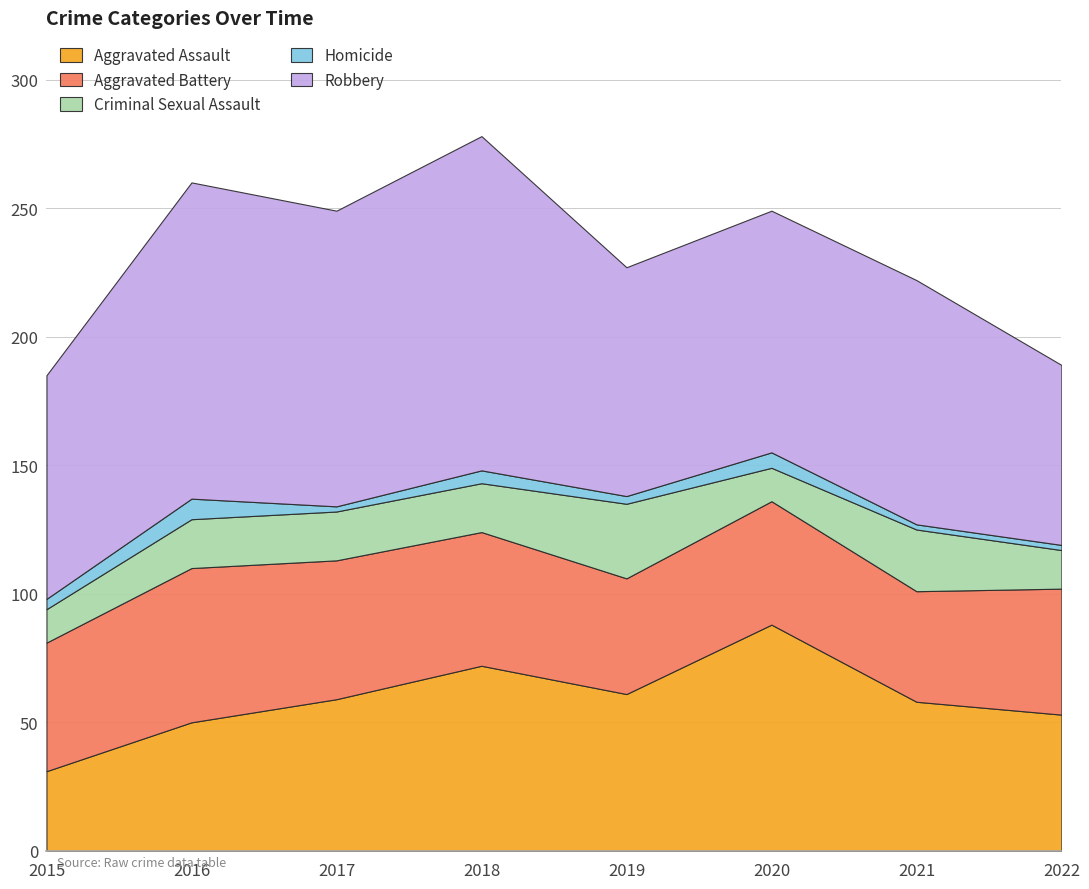

Is it true that Criminal Sexual Assault equals 13 at 2015?

True